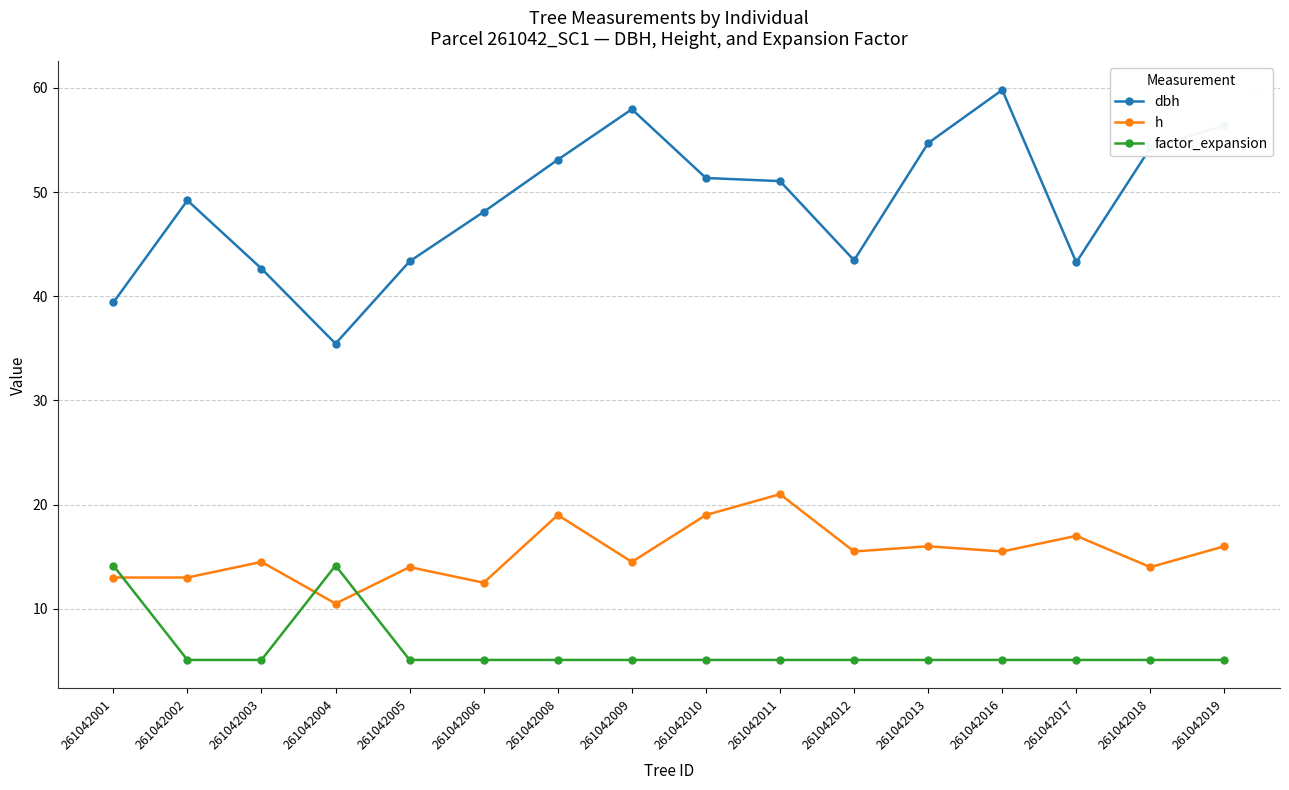

How many lines are shown in the chart?

3